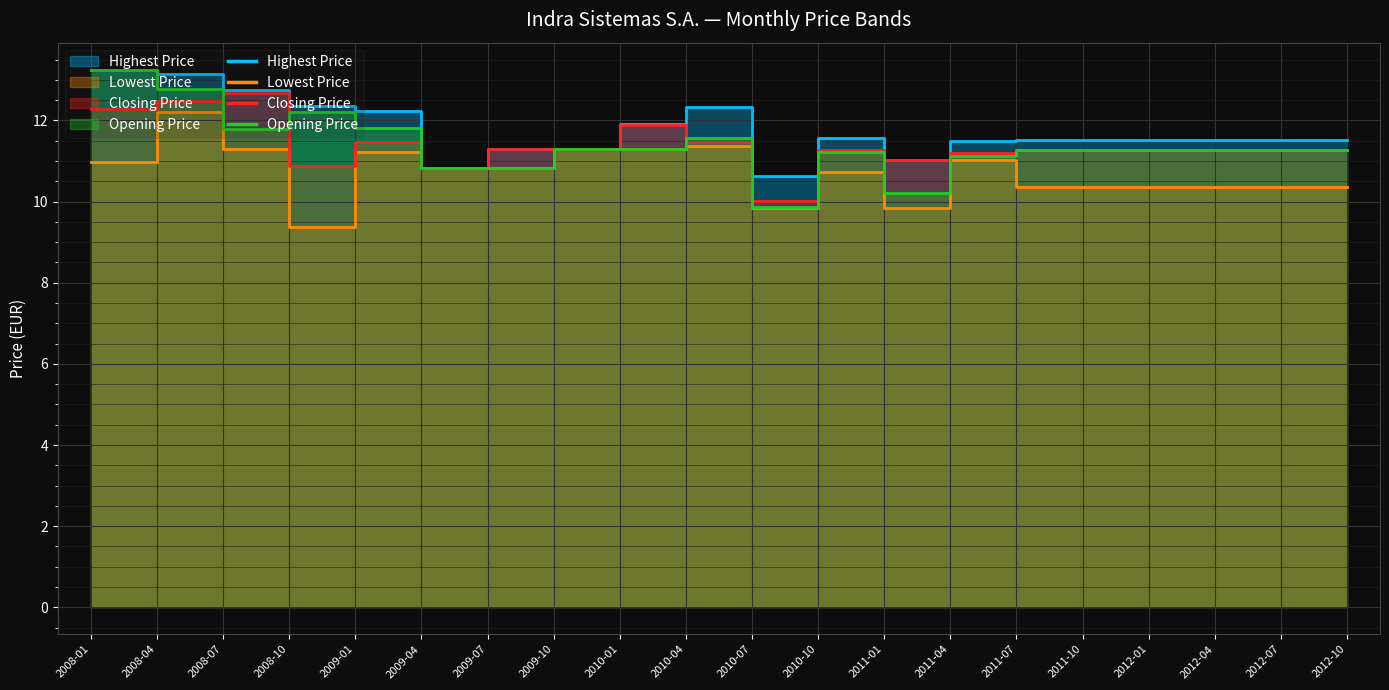

What is the total value across all series at 2009-10?

45.2